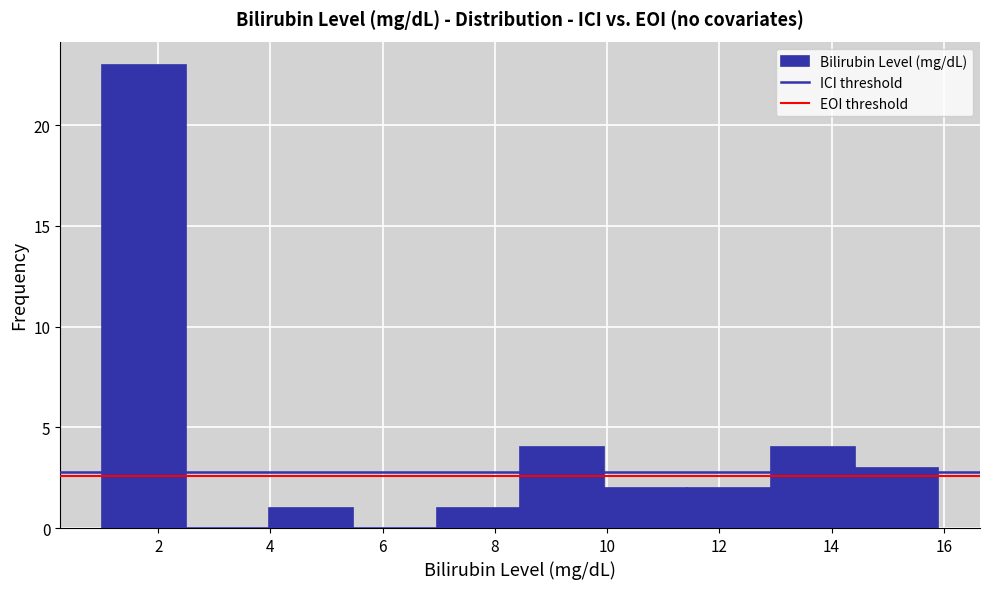

How tall is the bar that spans 8.4 to 10.0 on the x-axis? Neither the bar edges nor the heights are printed on the chart, so give them approximately, as read against the axes.

4